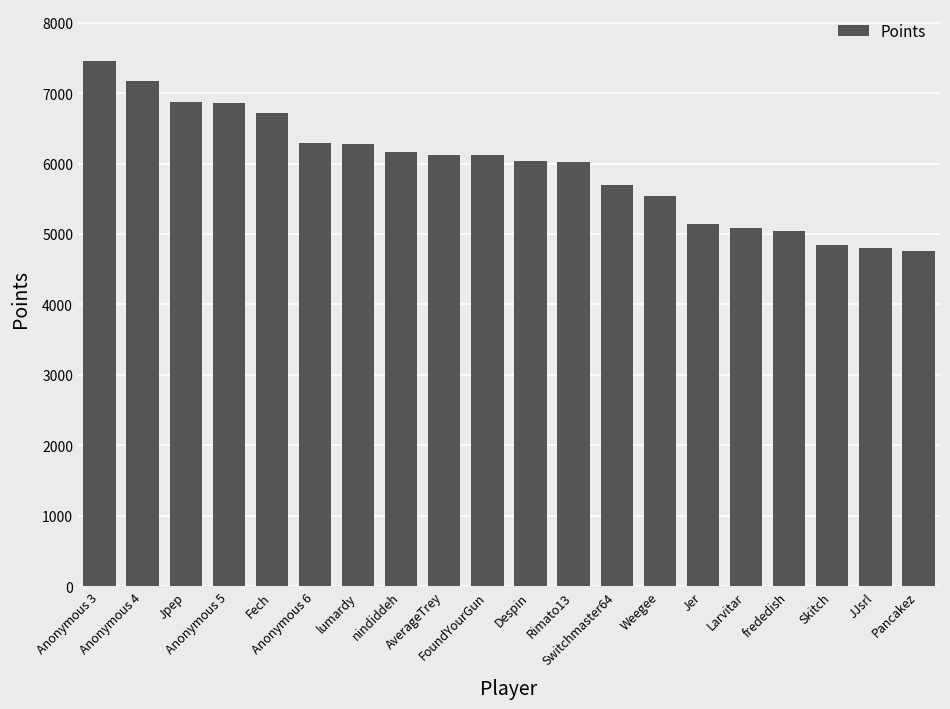

What is the value of the 18th bar from the left?

4837